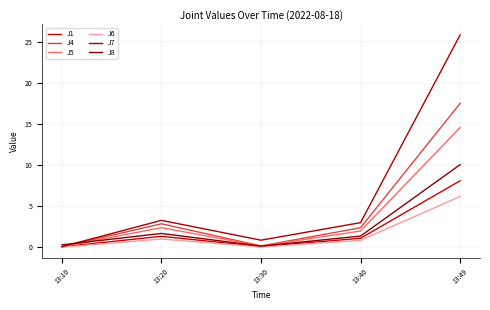

What is the difference between the maximum and minimum values in the J5 series?

14.5